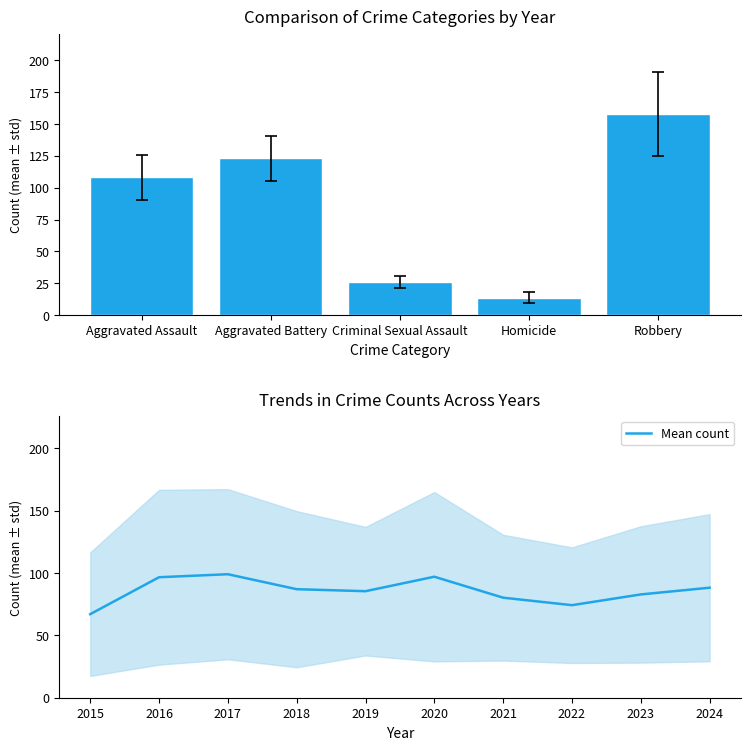

Are the bars grouped side by side (vs. stacked)?

No